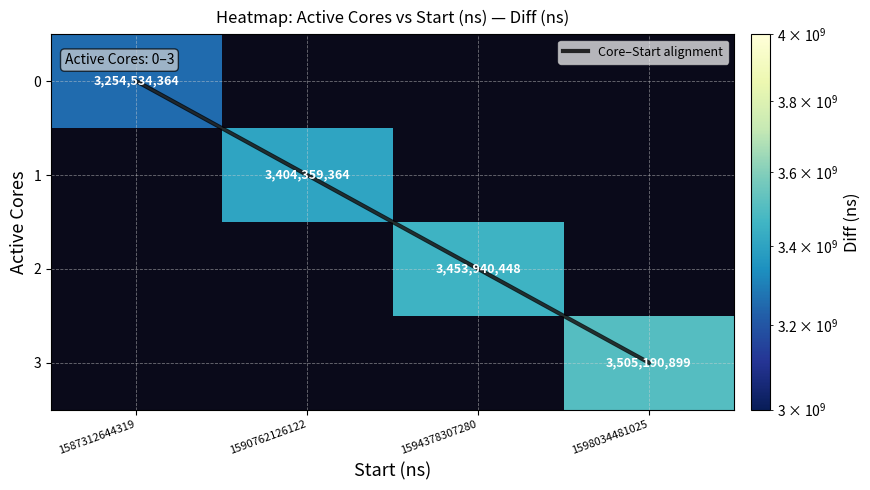

Which series changed the most between 1590762126122 and 1598034481025?

Core–Start alignment